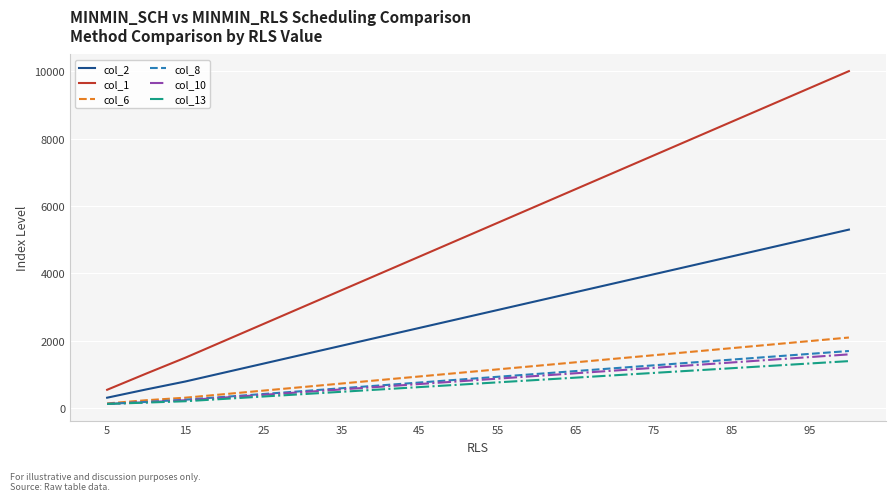

What is the maximum value shown in the chart?

10000.9